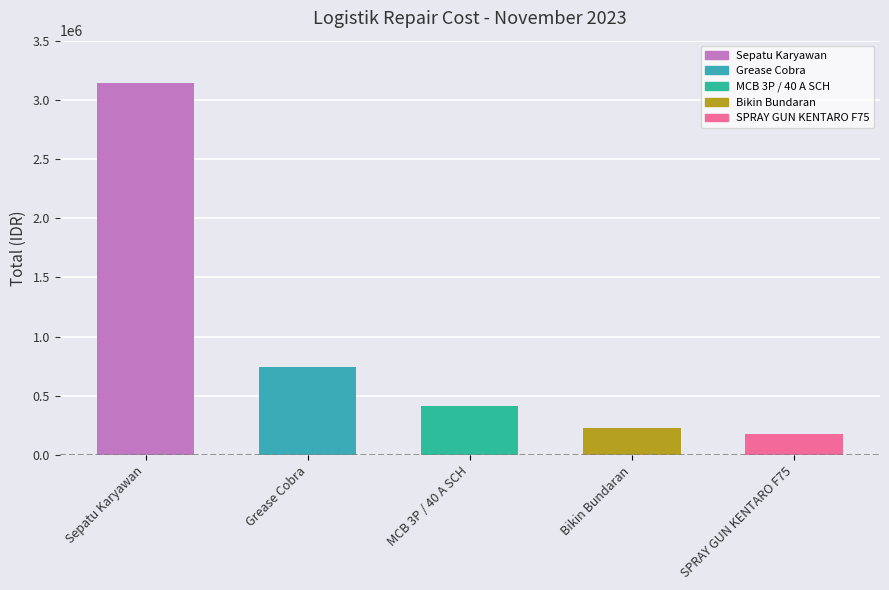

List the labels in order of value, largest first.

Sepatu Karyawan, Grease Cobra, MCB 3P / 40 A SCH, Bikin Bundaran, SPRAY GUN KENTARO F75